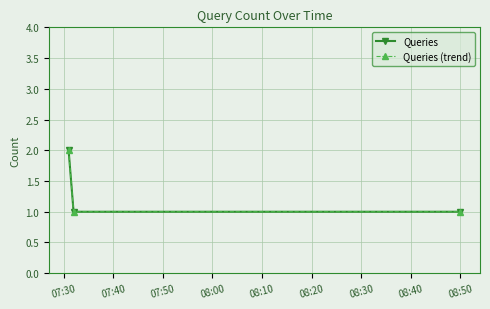

Is this an area chart (filled region under the line)?

No